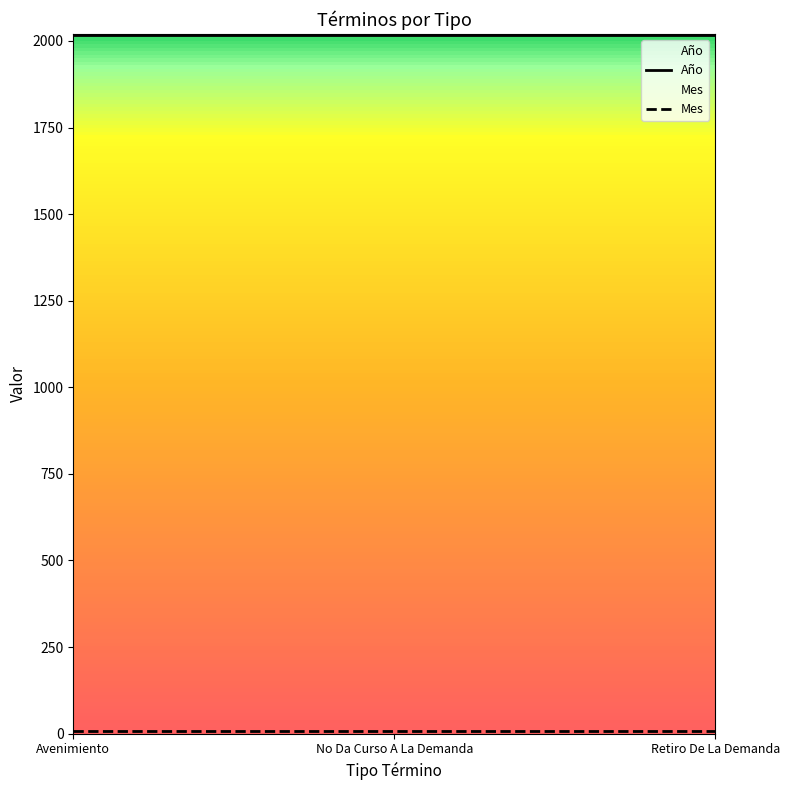

At Avenimiento, list the series in order from largest to smallest.

Año, Mes